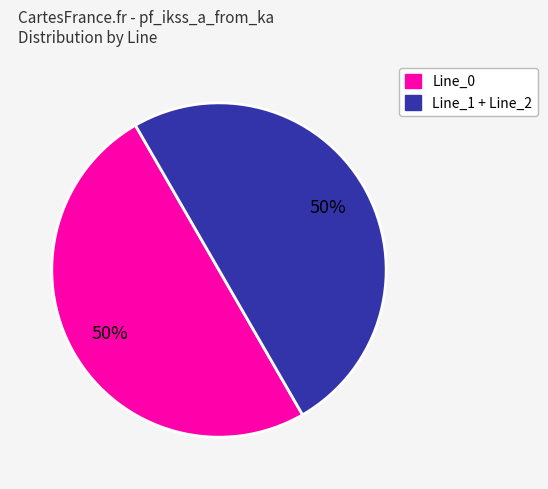

To the nearest percent, what is the average slice percentage?

50%